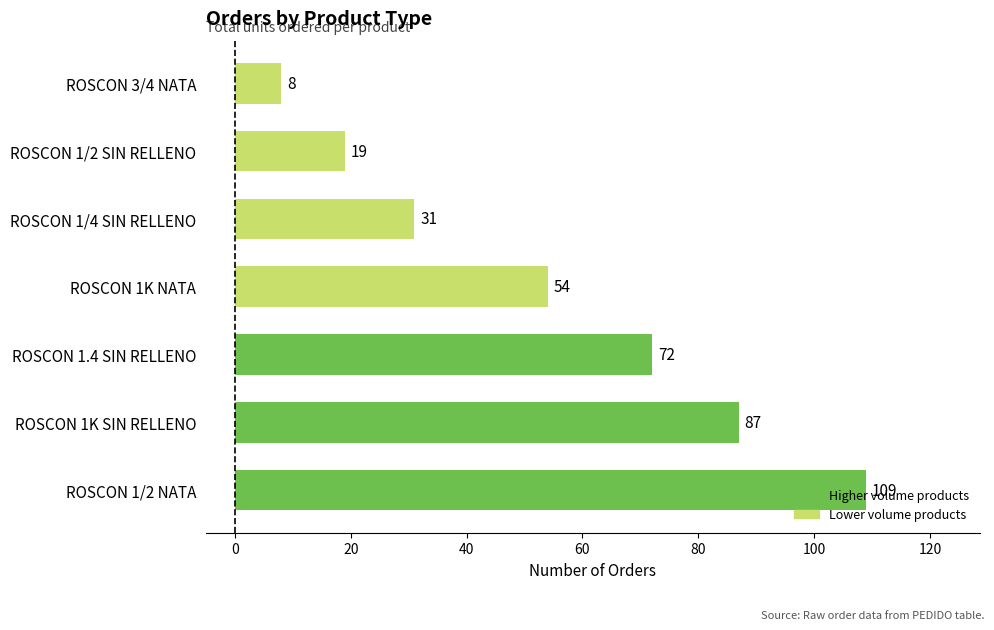

What is the ratio of the value at ROSCON 1/4 SIN RELLENO to the value at ROSCON 1.4 SIN RELLENO?

0.4